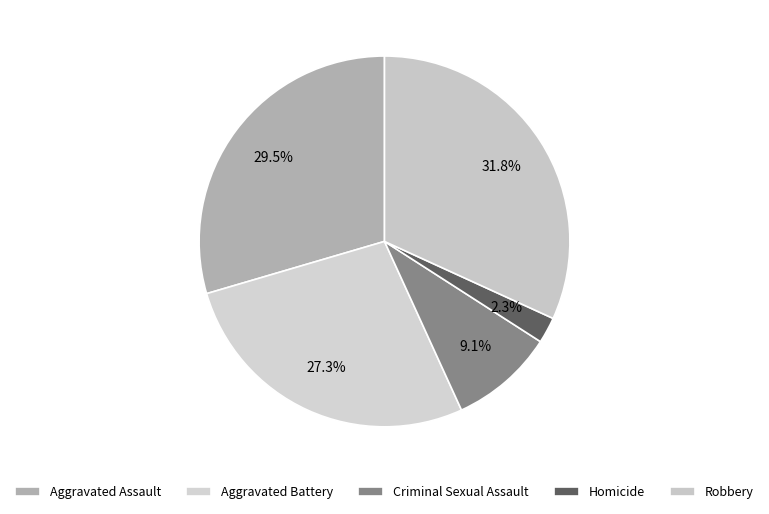

Which category has the smallest portion of the pie?

Homicide